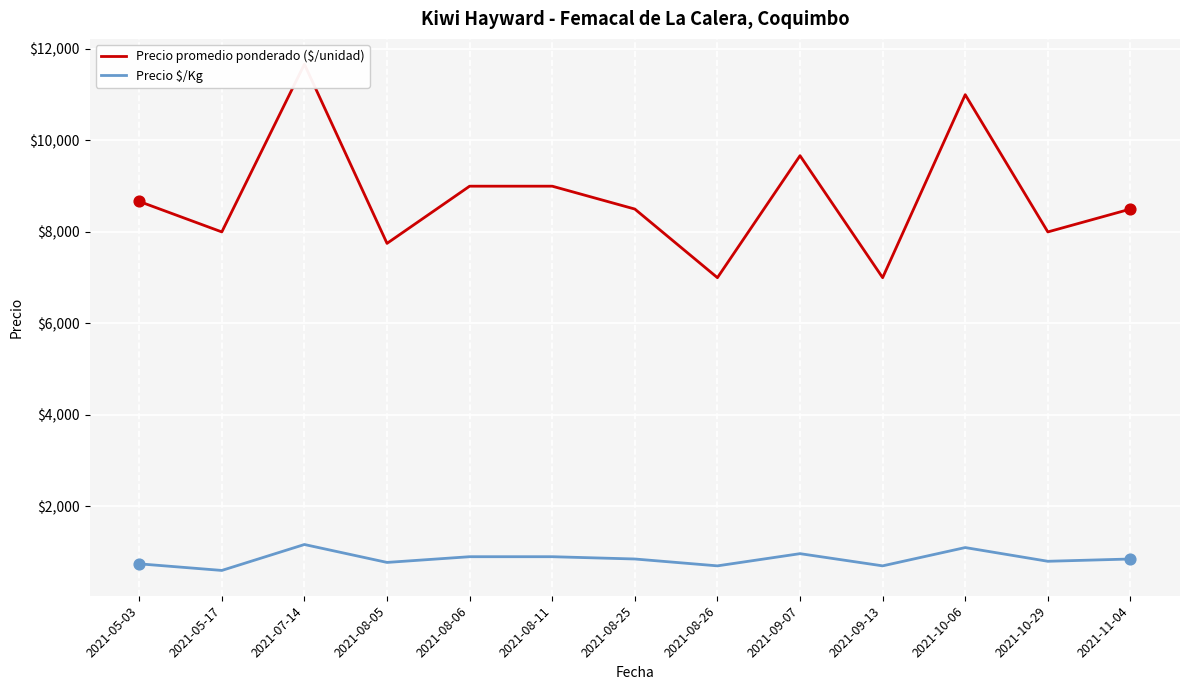

What are all the series names shown in the legend?

Precio promedio ponderado ($/unidad), Precio $/Kg